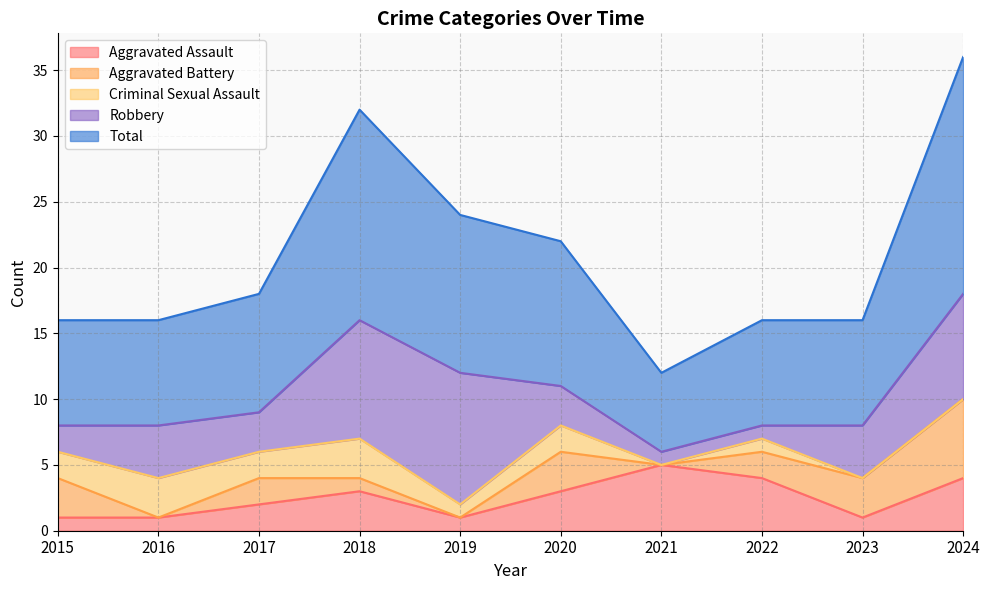

Reading left to right, what are all the values shown in this chart?

Aggravated Assault: 1	1	2	3	1	3	5	4	1	4
Aggravated Battery: 3	0	2	1	0	3	0	2	3	6
Criminal Sexual Assault: 2	3	2	3	1	2	0	1	0	0
Robbery: 2	4	3	9	10	3	1	1	4	8
Total: 8	8	9	16	12	11	6	8	8	18